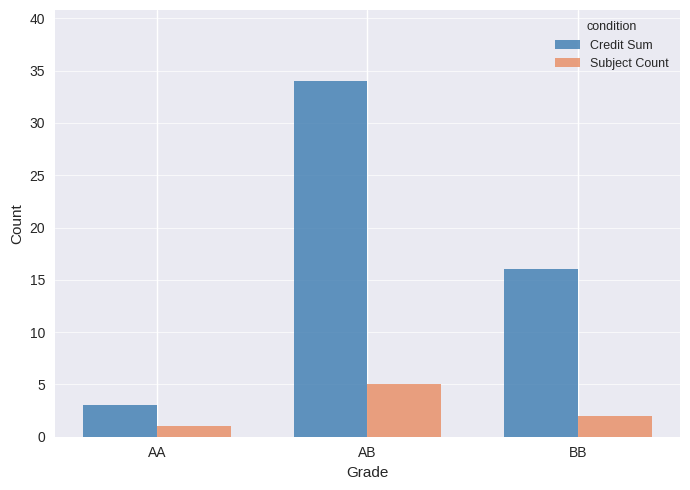

Read the Credit Sum value at AA.

3